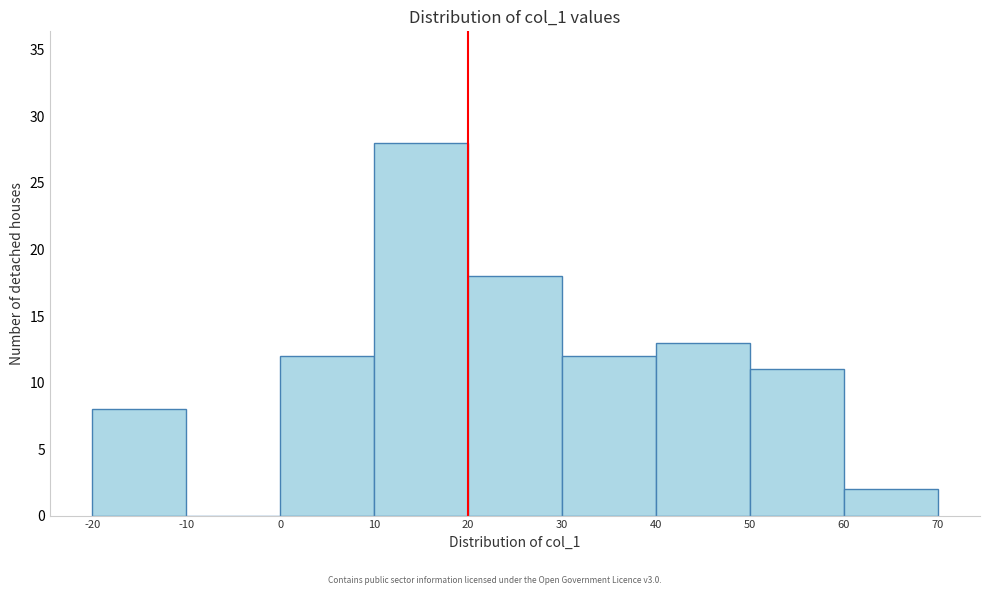

Over which range of the x-axis is the bar tallest?

10 to 20